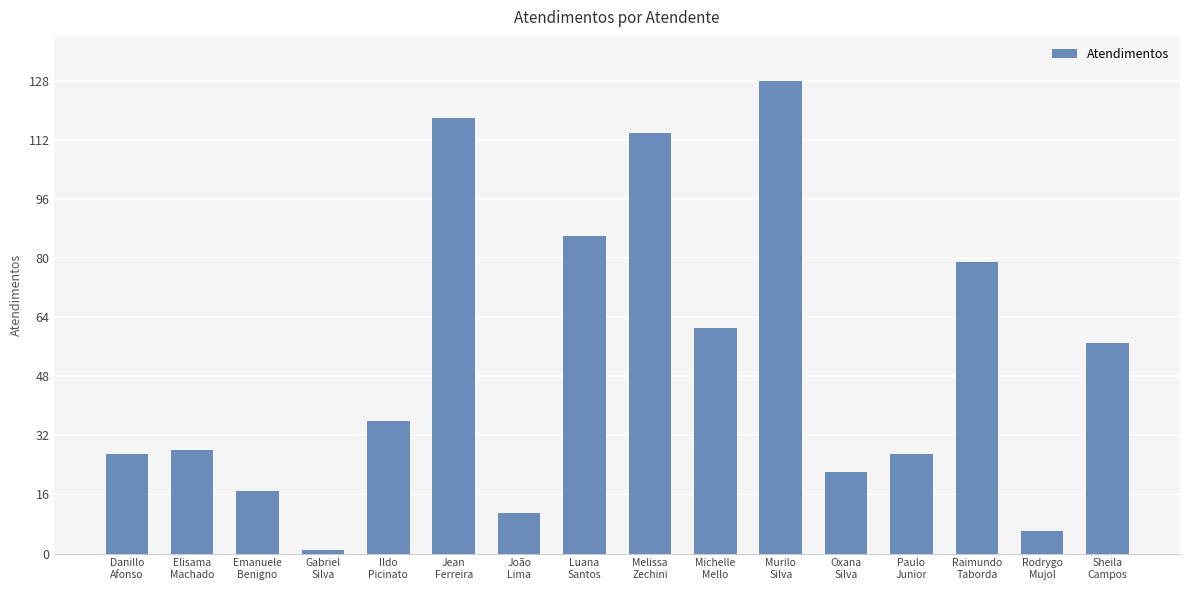

True or false: the data shows 17 at Emanuele
Benigno.

True